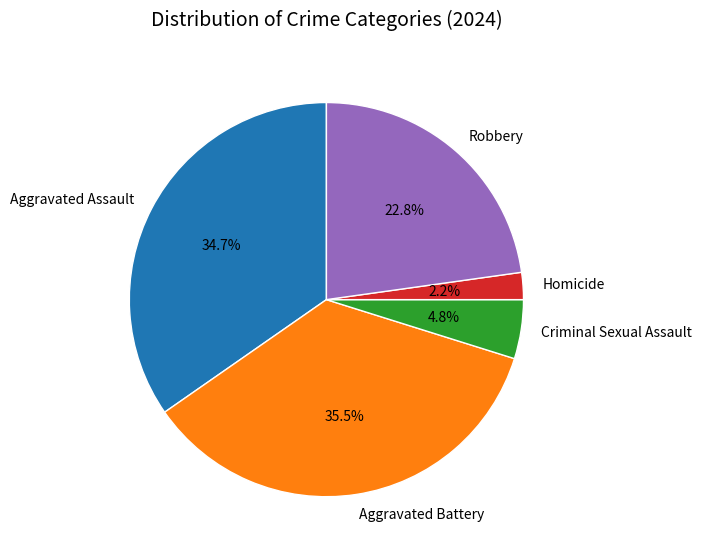

To the nearest percent, what percentage of the pie is Robbery?

23%